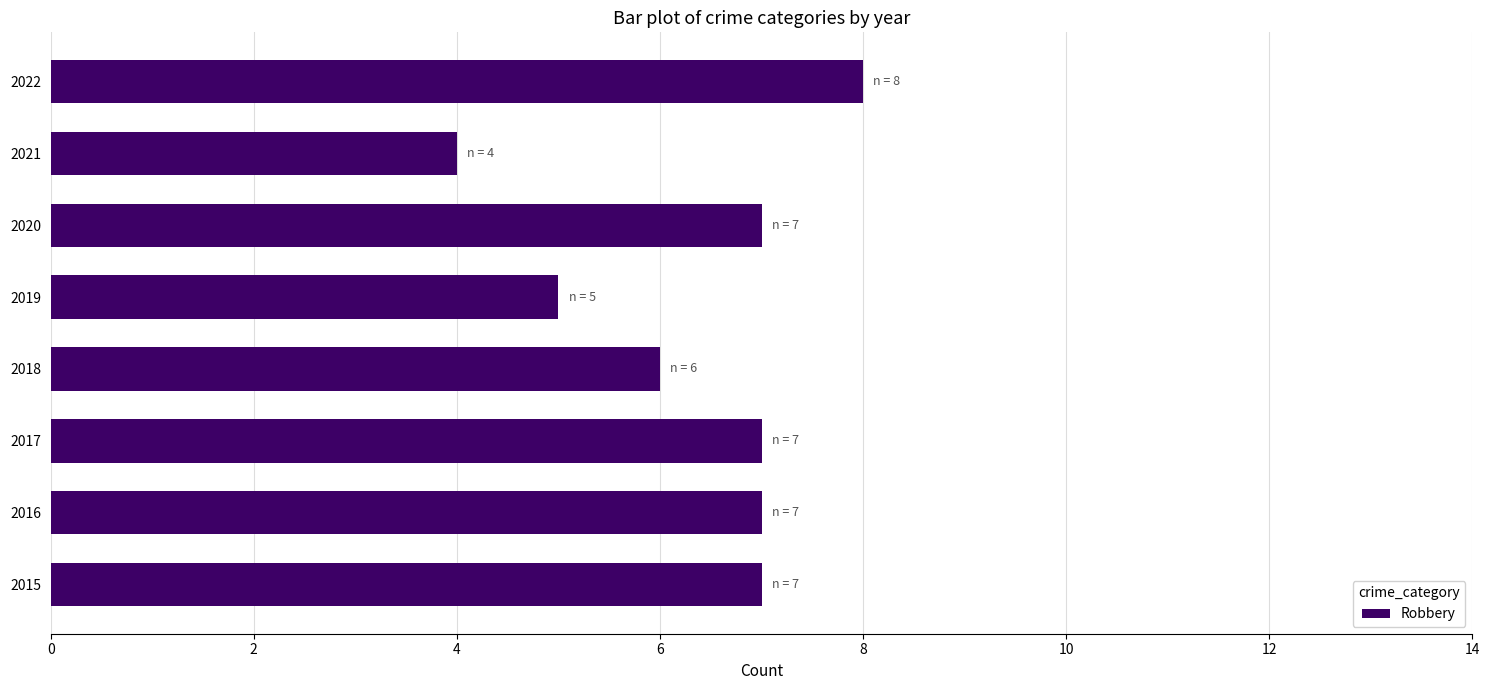

What value does the data have at 2018?

6